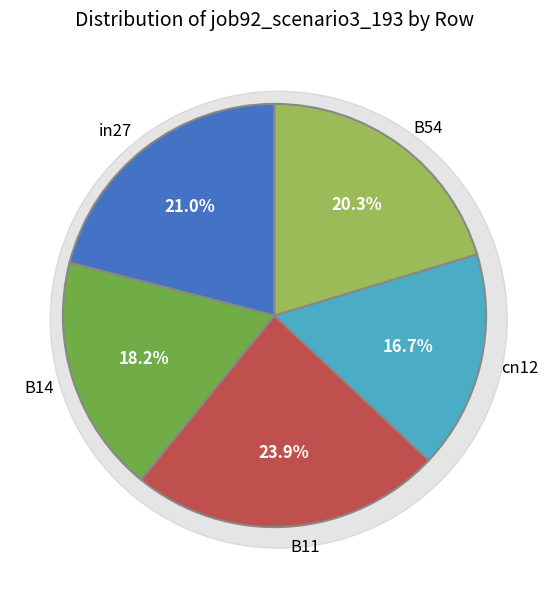

Which category has the biggest portion of the pie?

B11